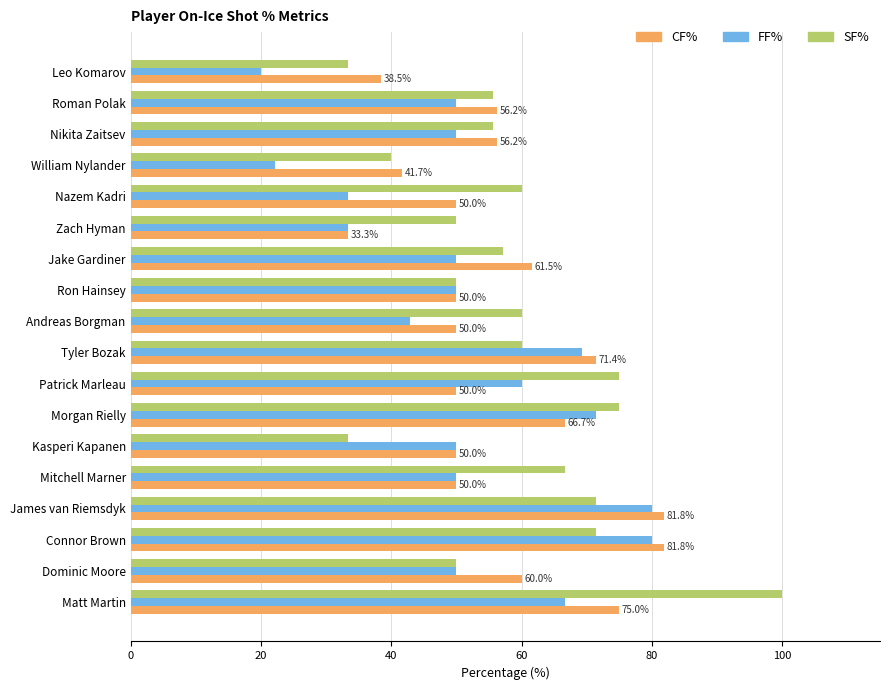

True or false: SF% has a value of 59.7 at William Nylander.

False